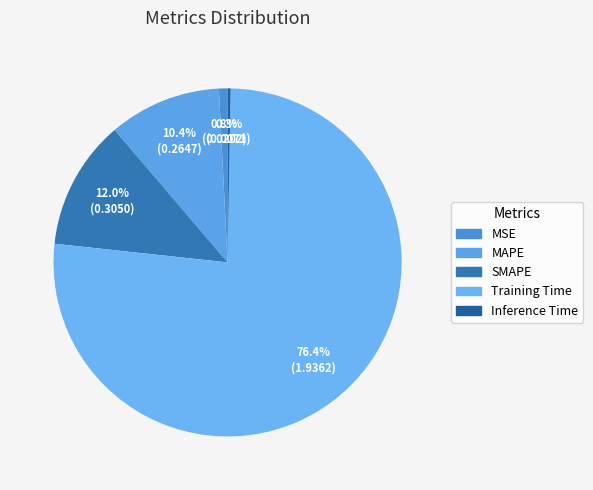

What is the change in value from SMAPE to Inference Time?

-0.3